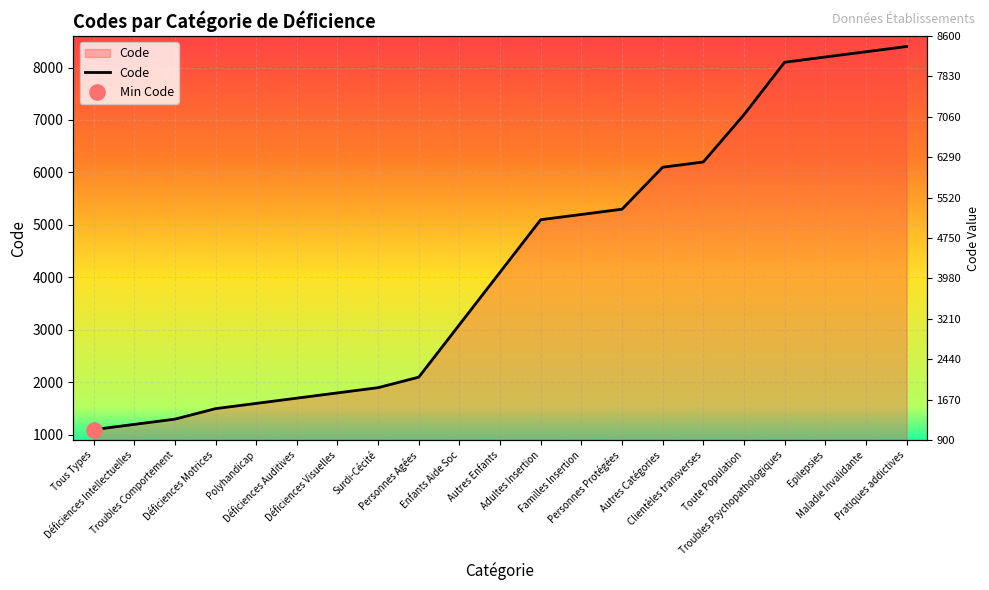

What is the change in value from Personnes Protégées to Autres Catégories?

+800